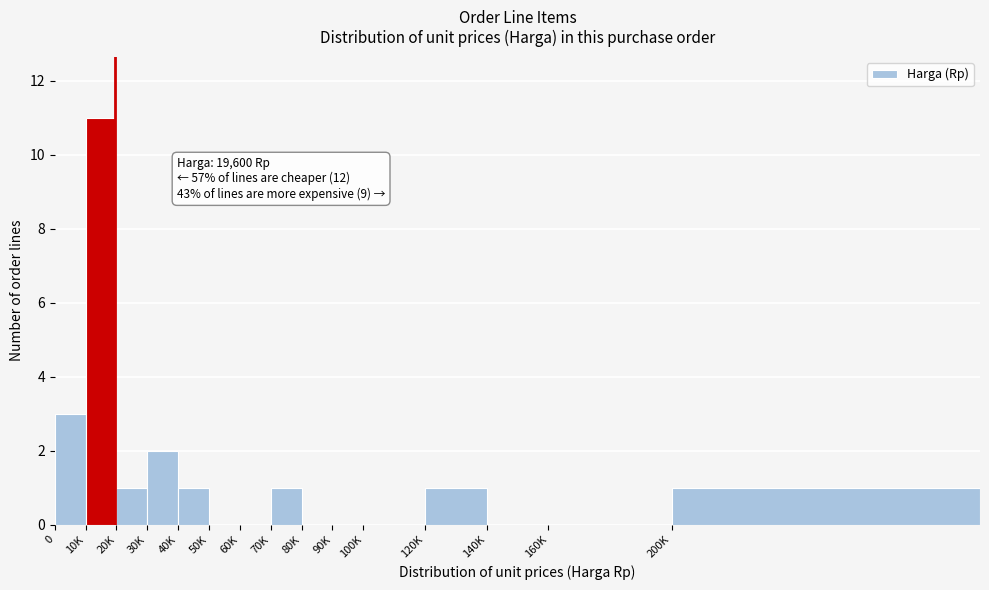

Reading right to left, list all the values displayed in this chart.

200K=1	160K=0	140K=0	120K=1	100K=0	90K=0	80K=0	70K=1	60K=0	50K=0	40K=1	30K=2	20K=1	10K=11	0=3